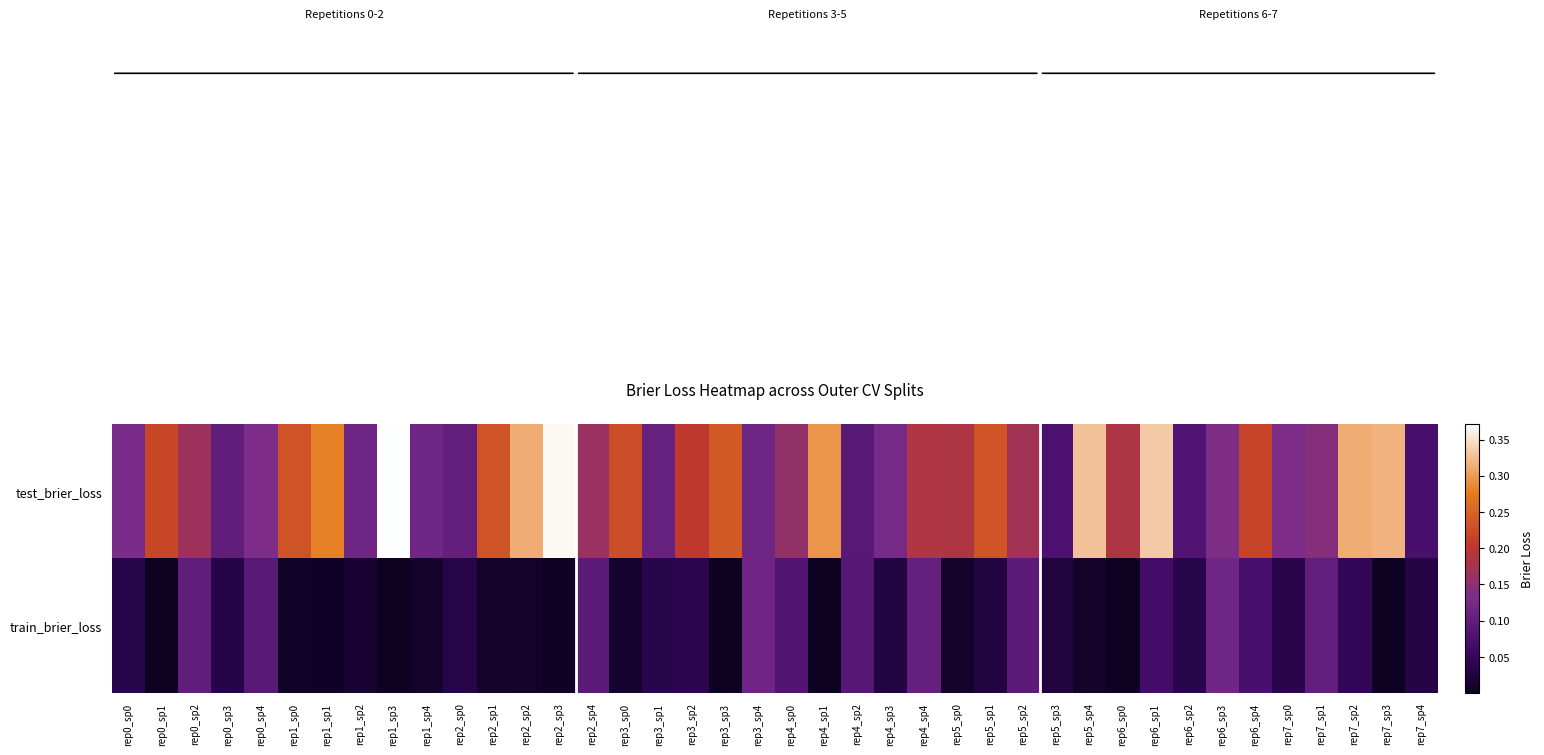

Which label corresponds to the largest value in the chart?

rep1_sp3